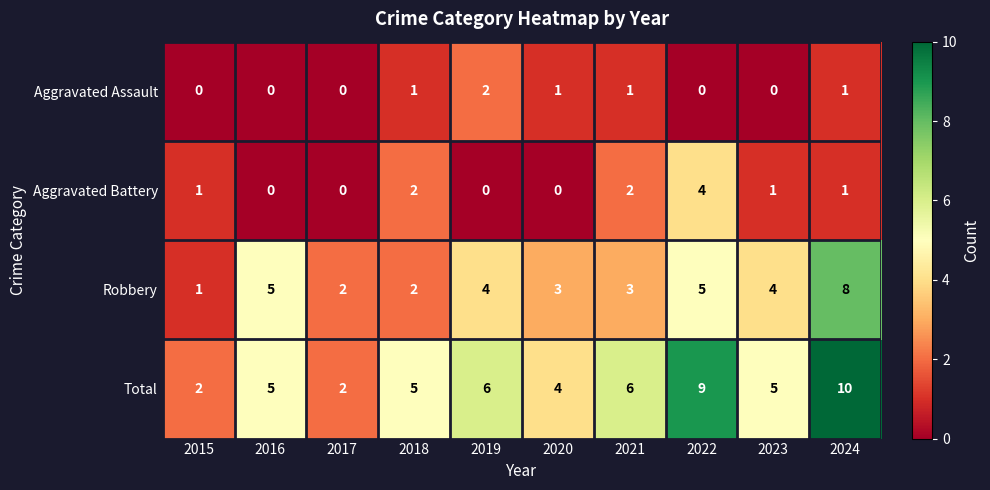

The Total series shows 5 at 2023. True or false?

True